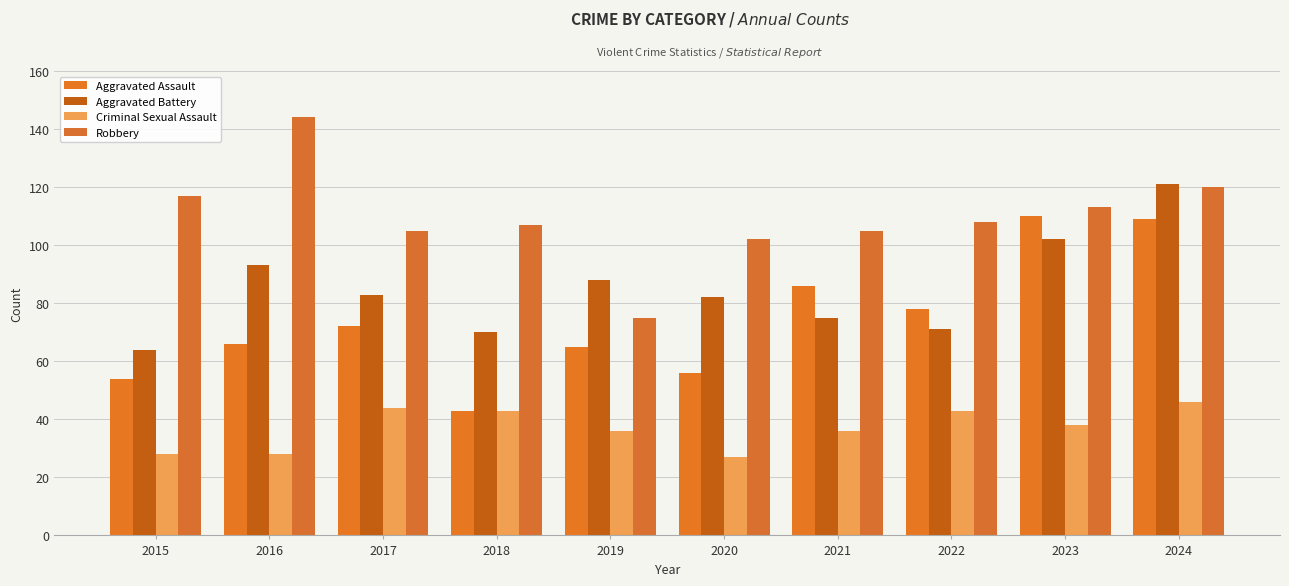

Between 2023 and 2015, which is larger?

2023